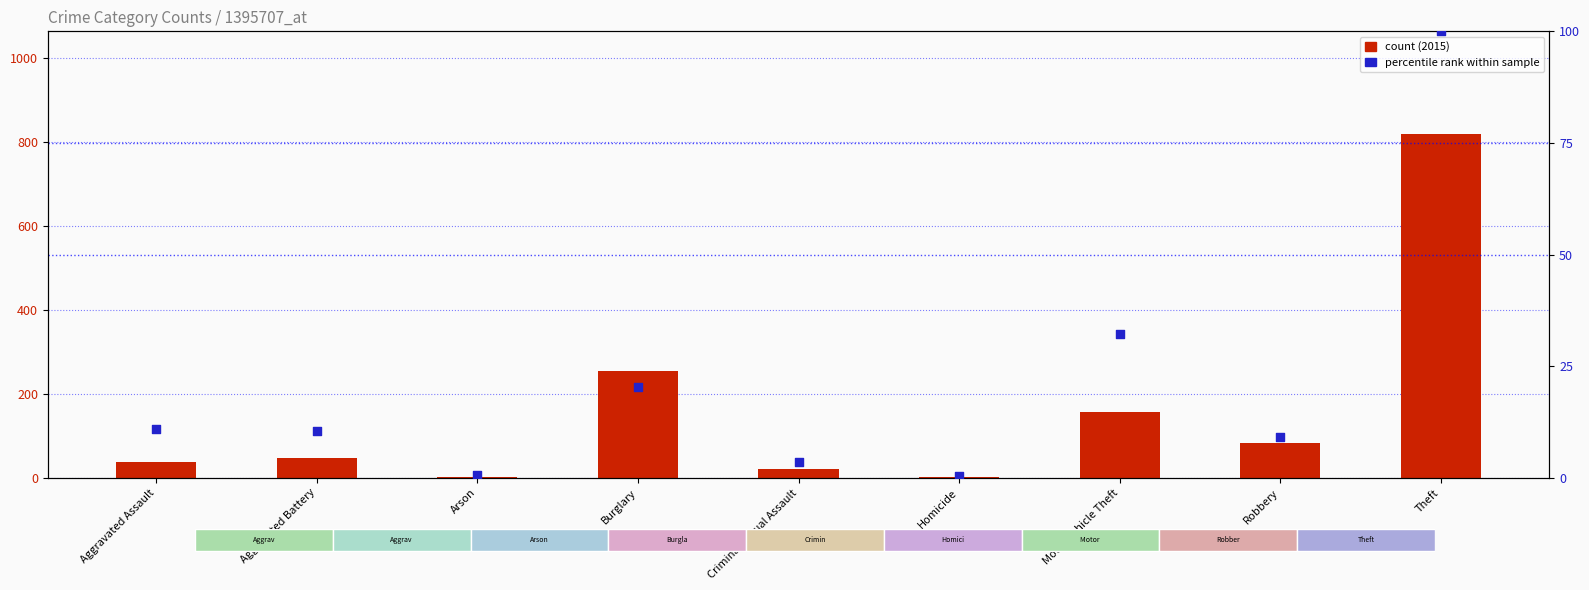

Which series has the largest total across all categories?

count (2015)